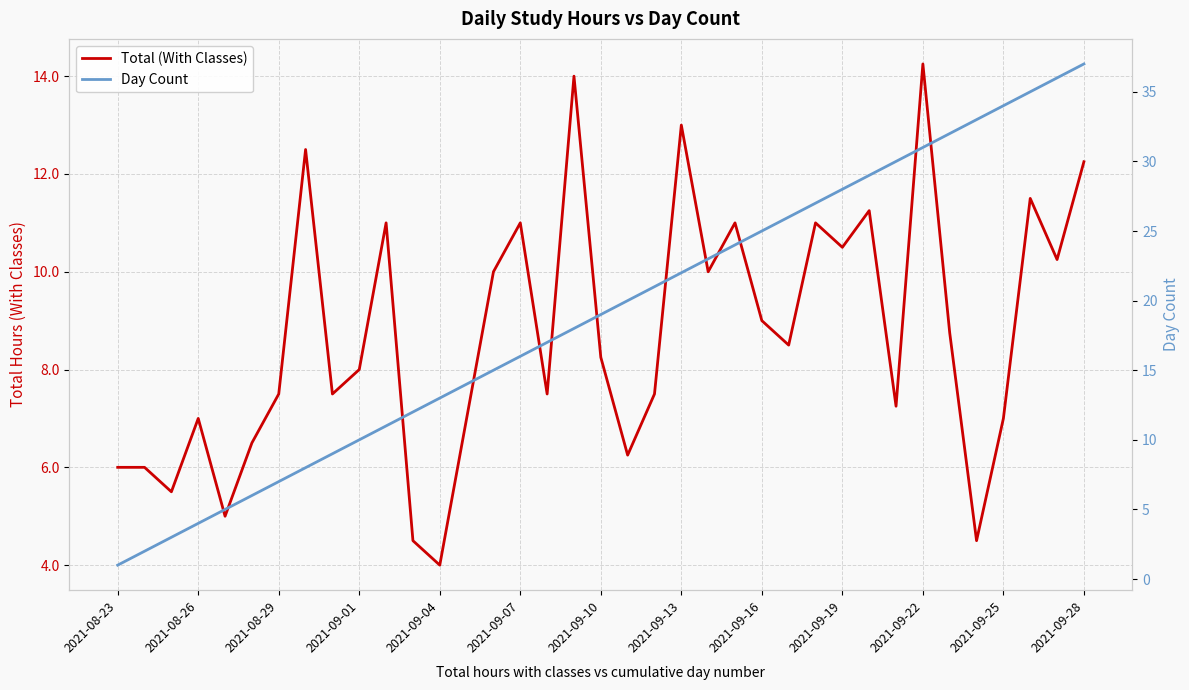

Which series has the largest range (max minus min)?

Day Count